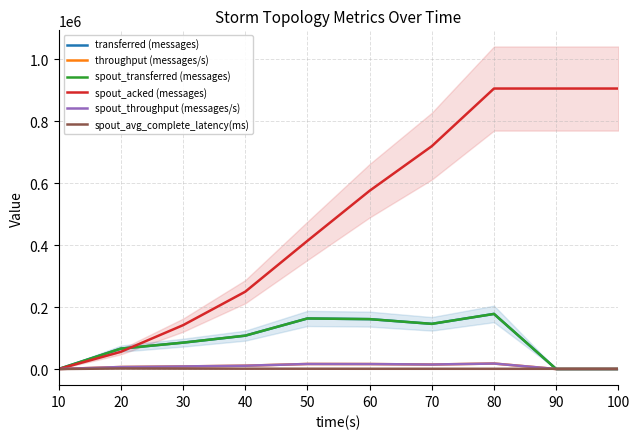

Reading left to right, what are all the values shown in this chart?

transferred (messages): 10=0.0	20=65920.0	30=85140.0	40=107660.0	50=163160.0	60=161020.0	70=145800.0	80=177820.0	90=0.0	100=0.0
throughput (messages/s): 10=0.0	20=6508.0	30=8386.0	40=10715.0	50=16272.0	60=16076.0	70=14524.0	80=17750.0	90=0.0	100=0.0
spout_transferred (messages): 10=0.0	20=65920.0	30=85140.0	40=107660.0	50=163160.0	60=161020.0	70=145800.0	80=177820.0	90=0.0	100=0.0
spout_acked (messages): 10=0.0	20=55560.0	30=141480.0	40=249440.0	50=413580.0	60=575220.0	70=719080.0	80=905060.0	90=905060.0	100=905060.0
spout_throughput (messages/s): 10=0.0	20=6508.0	30=8386.0	40=10715.0	50=16272.0	60=16076.0	70=14524.0	80=17750.0	90=0.0	100=0.0
spout_avg_complete_latency(ms): 10=0.0	20=1780.1	30=1400.5	40=1108.0	50=959.0	60=846.6	70=801.1	80=754.3	90=754.3	100=754.3